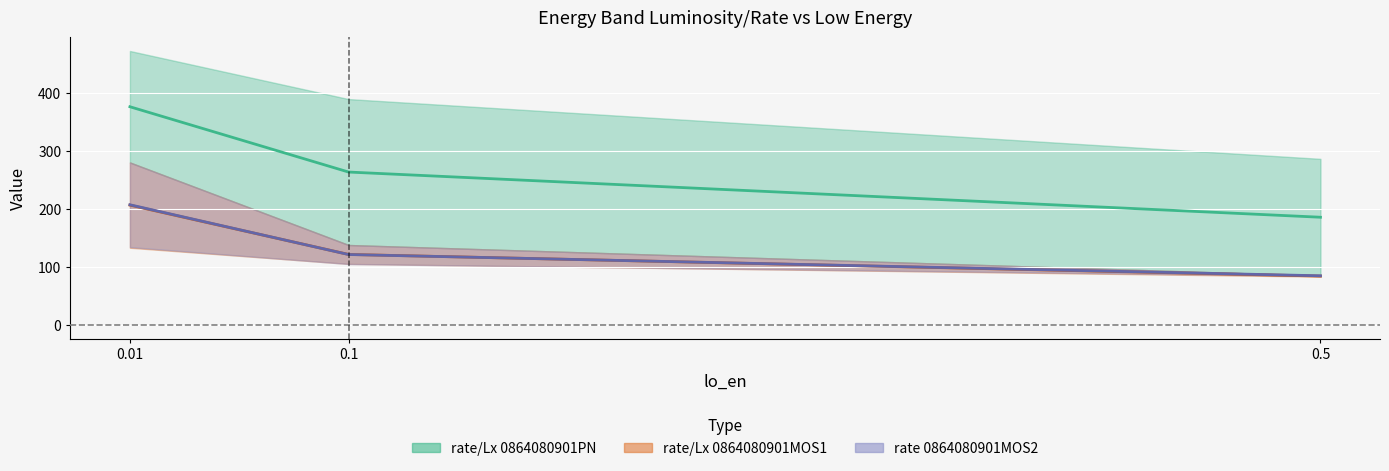

Where is rate_0864080901MOS1 nearest to the value 145?

0.1